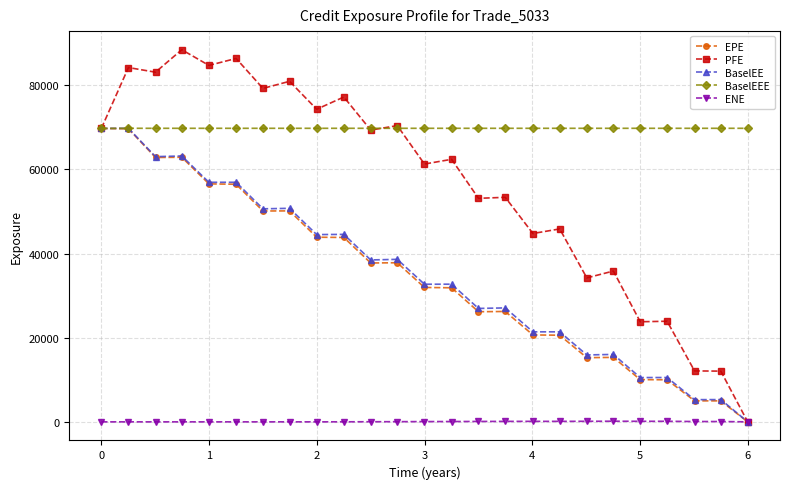

What is the greatest value displayed?

88479.3